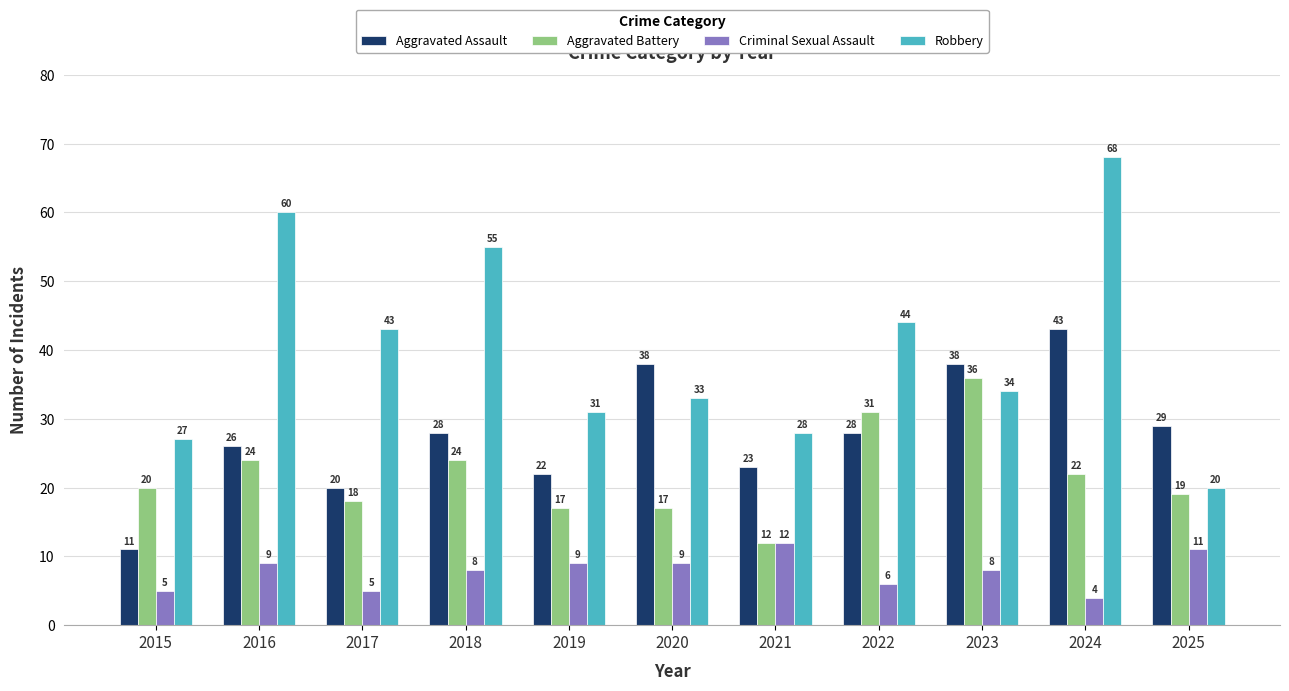

True or false: Aggravated Assault has a value of 25 at 2020.

False